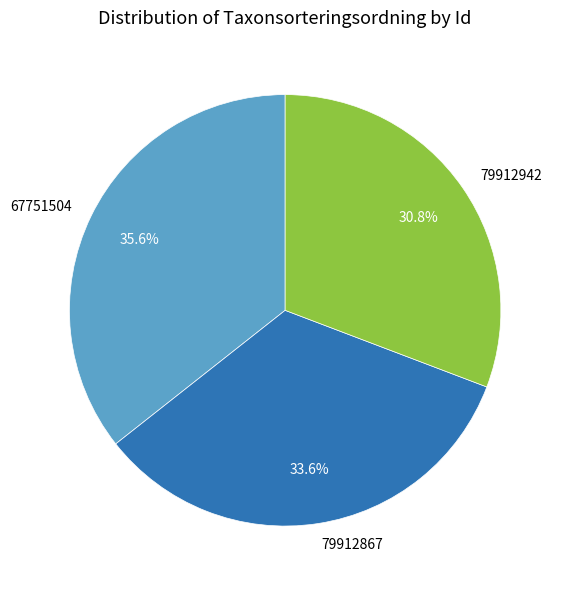

Does any single category account for the majority?

No